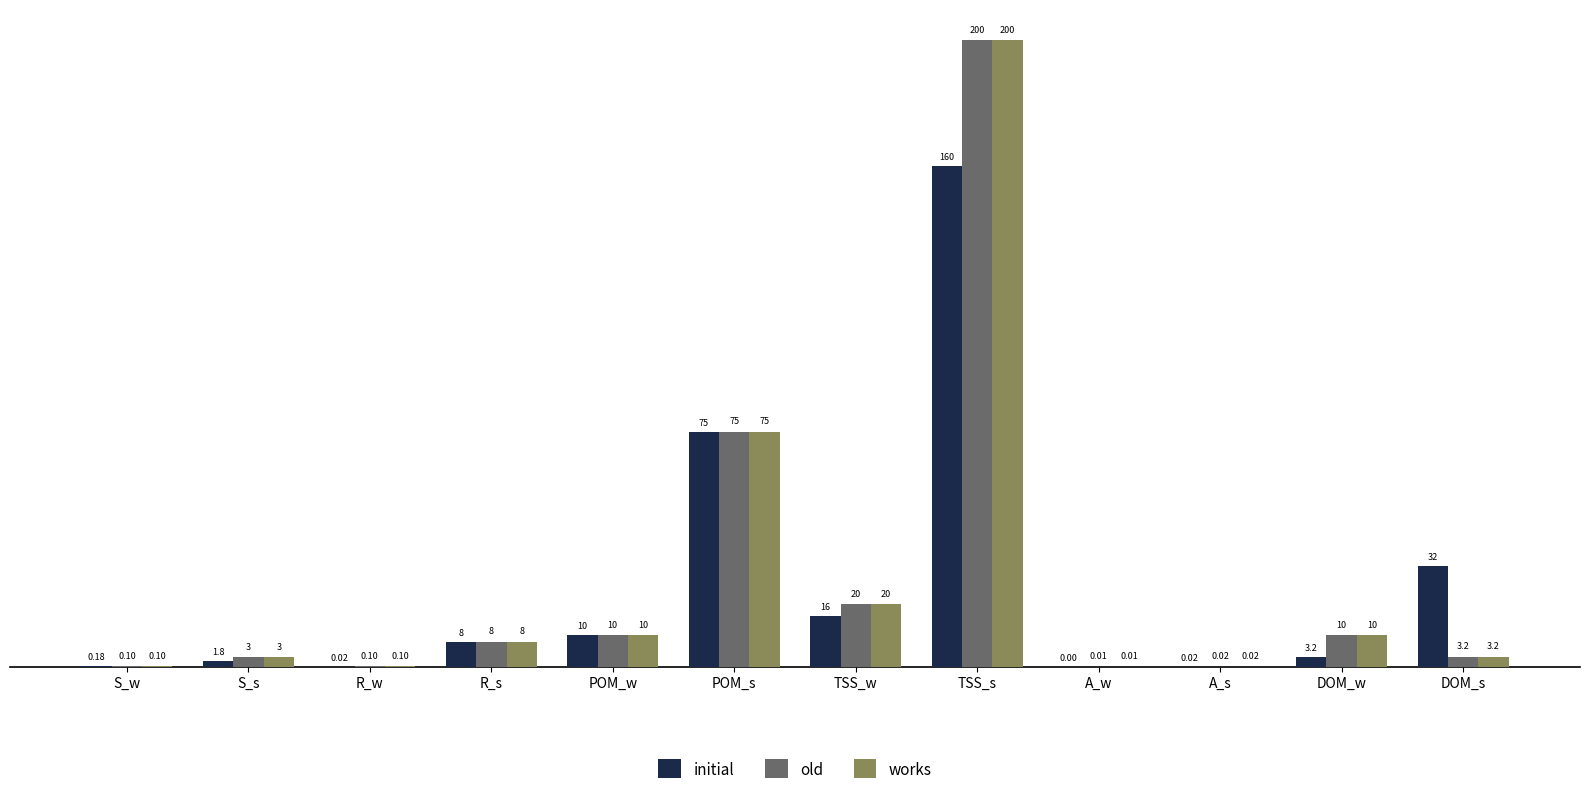

What are all the series names shown in the legend?

initial, old, works